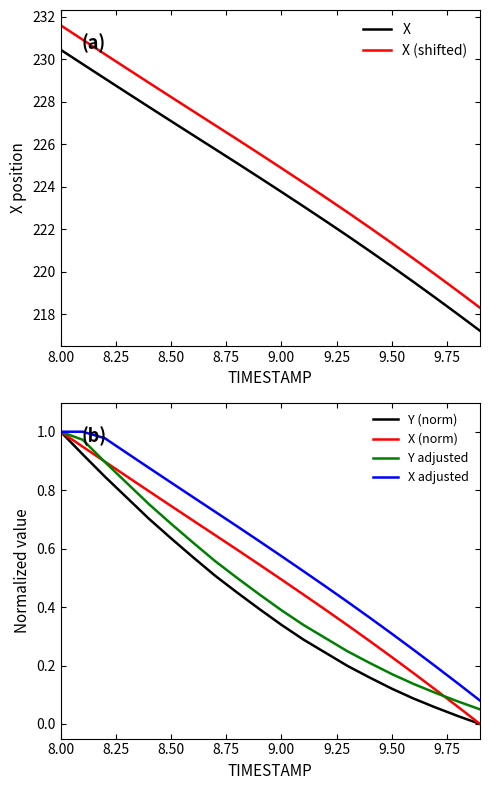

What is the minimum value for X (shifted)?

218.3